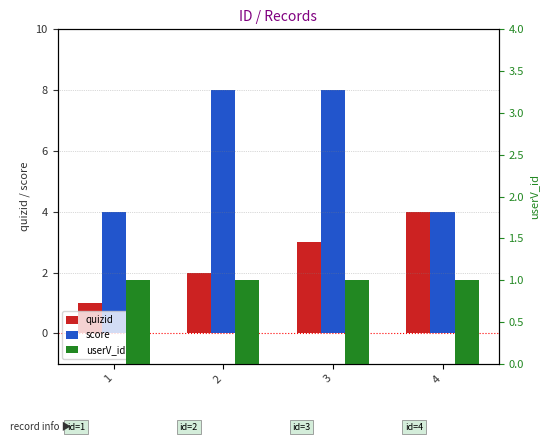

At which category does the chart reach its minimum across all series?

1